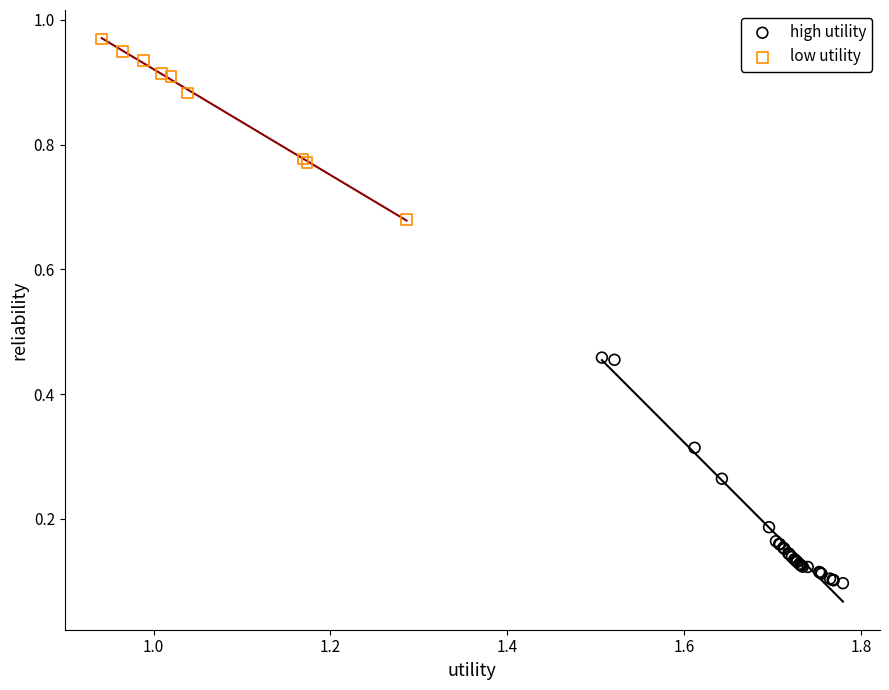

Which series contains the highest Y value?

low utility